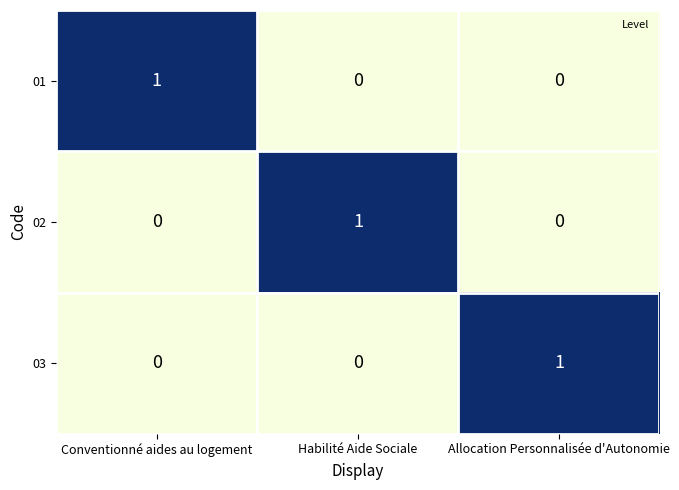

Reading left to right, extract all data points from this chart.

01: Conventionné aides au logement=1	Habilité Aide Sociale=0	Allocation Personnalisée d'Autonomie=0
02: Conventionné aides au logement=0	Habilité Aide Sociale=1	Allocation Personnalisée d'Autonomie=0
03: Conventionné aides au logement=0	Habilité Aide Sociale=0	Allocation Personnalisée d'Autonomie=1